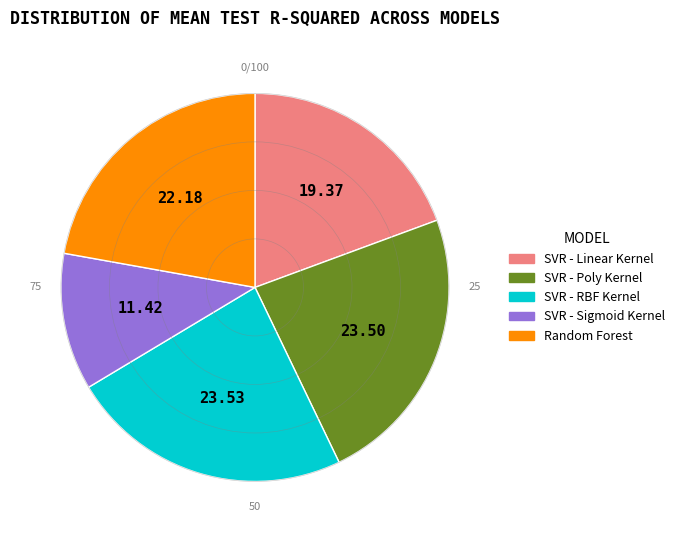

Do SVR - Linear Kernel and Random Forest together represent more than half of the pie?

No